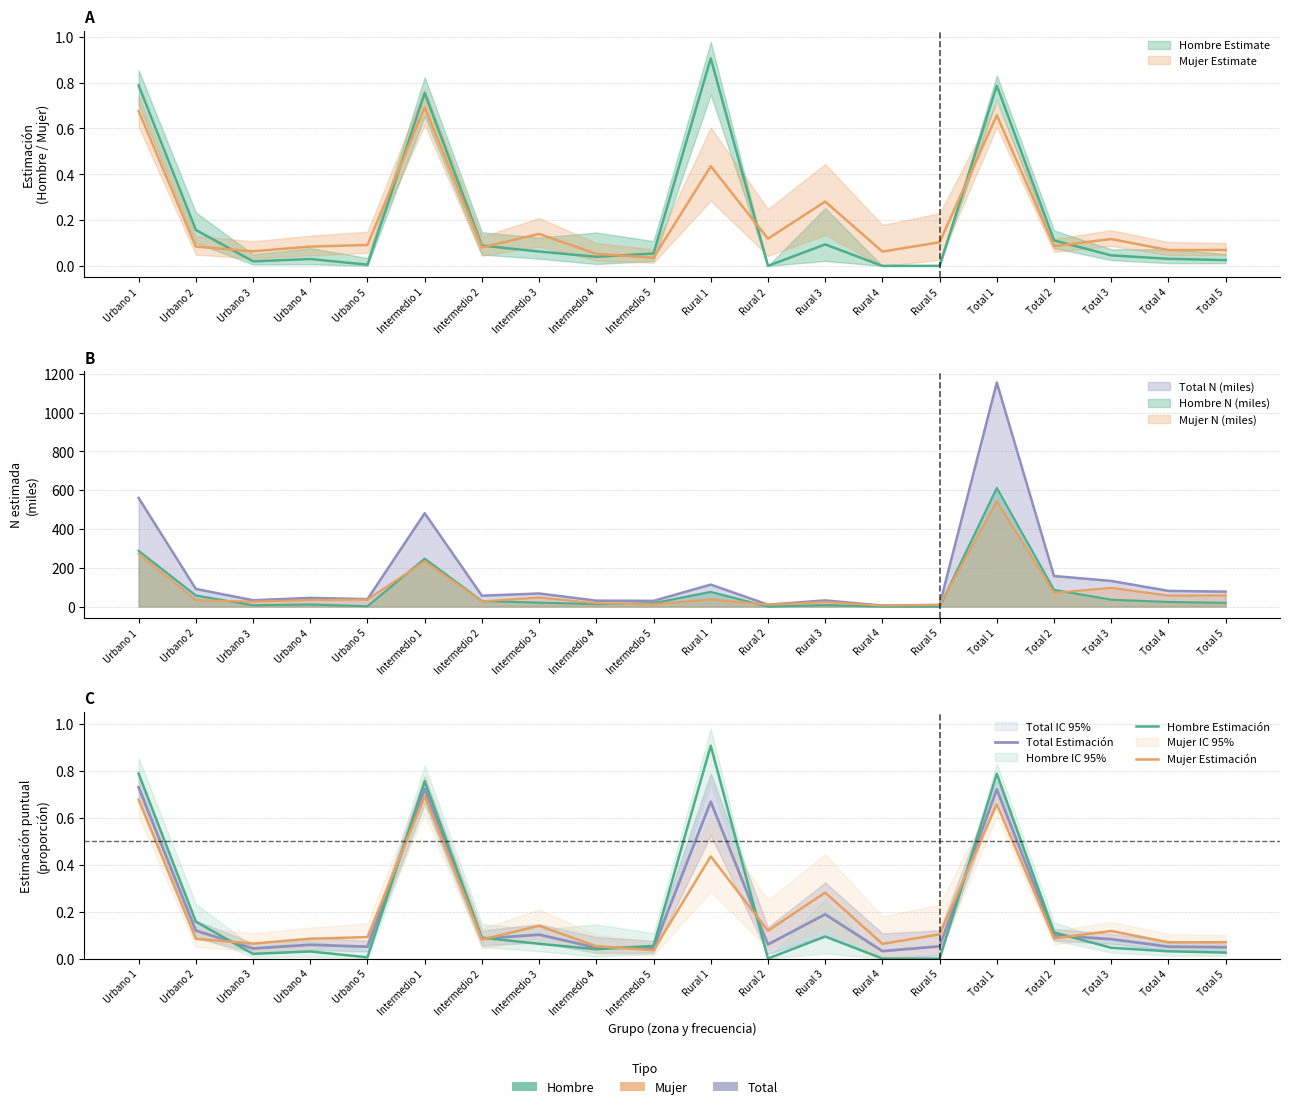

At which category does Hombre Estimación reach its first local peak?

Urbano 4